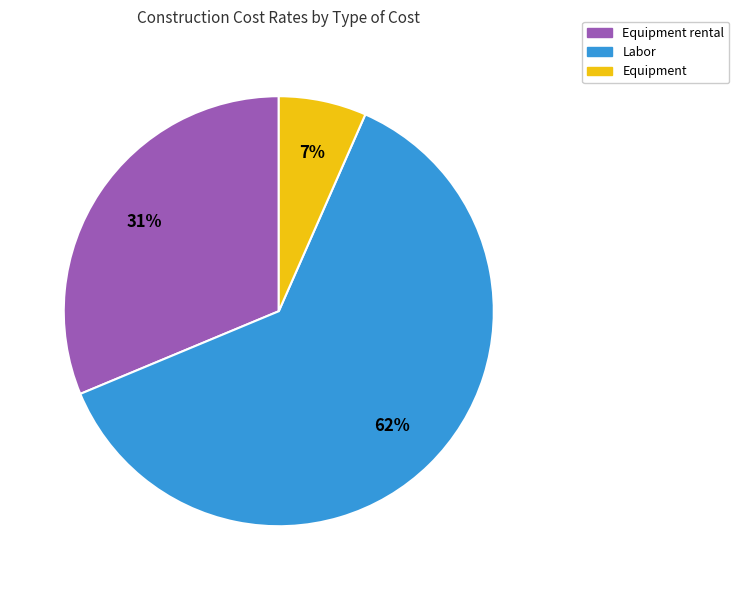

How many segments does this pie chart have?

3